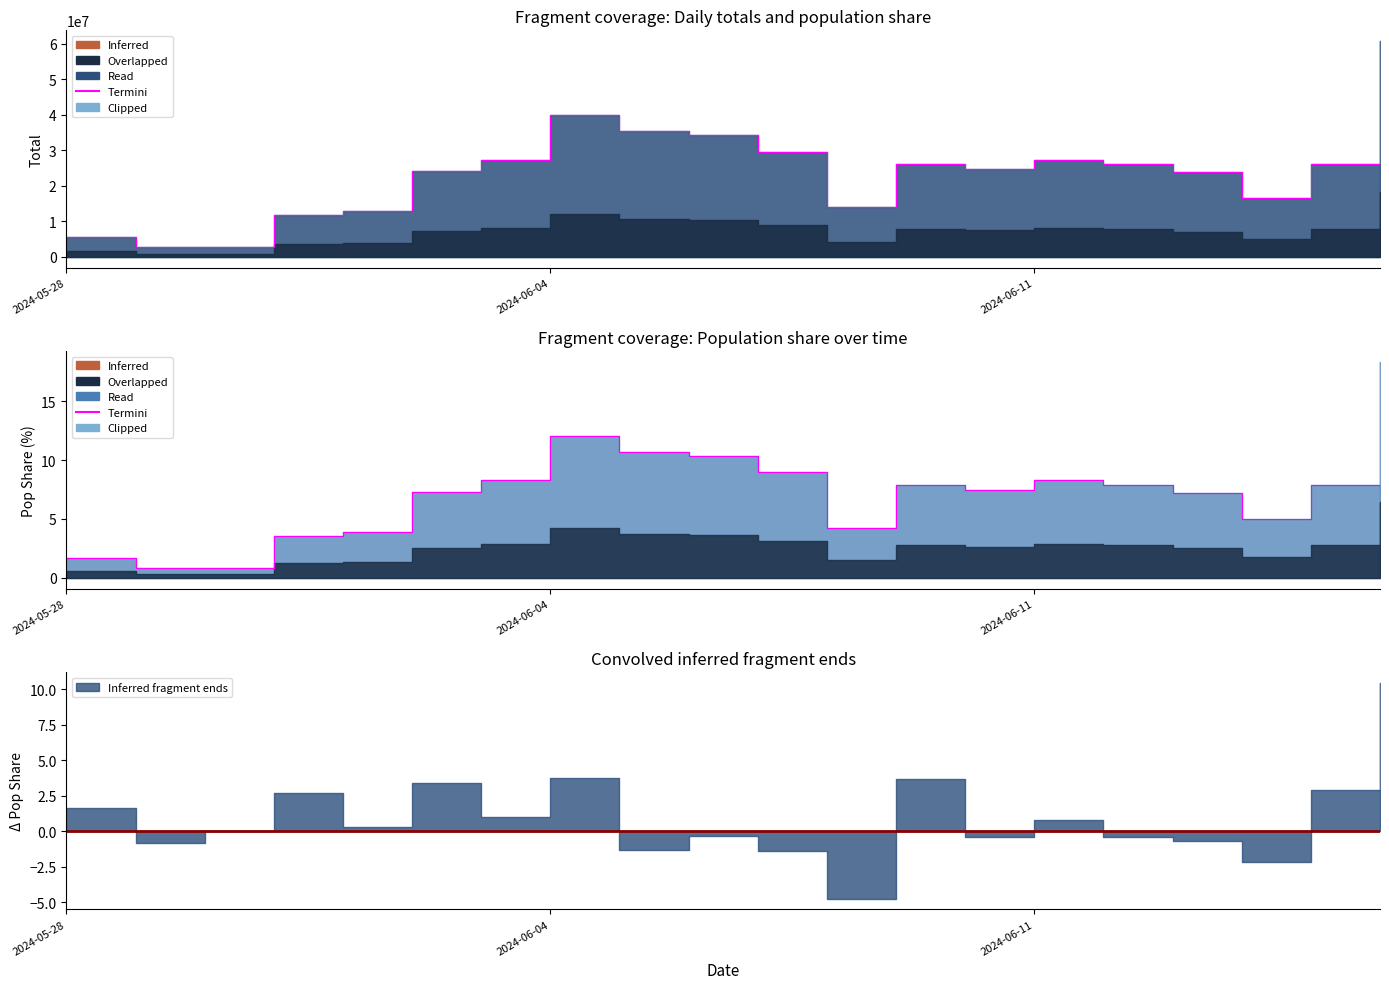

What is the difference between the second highest and second lowest values?

11.2